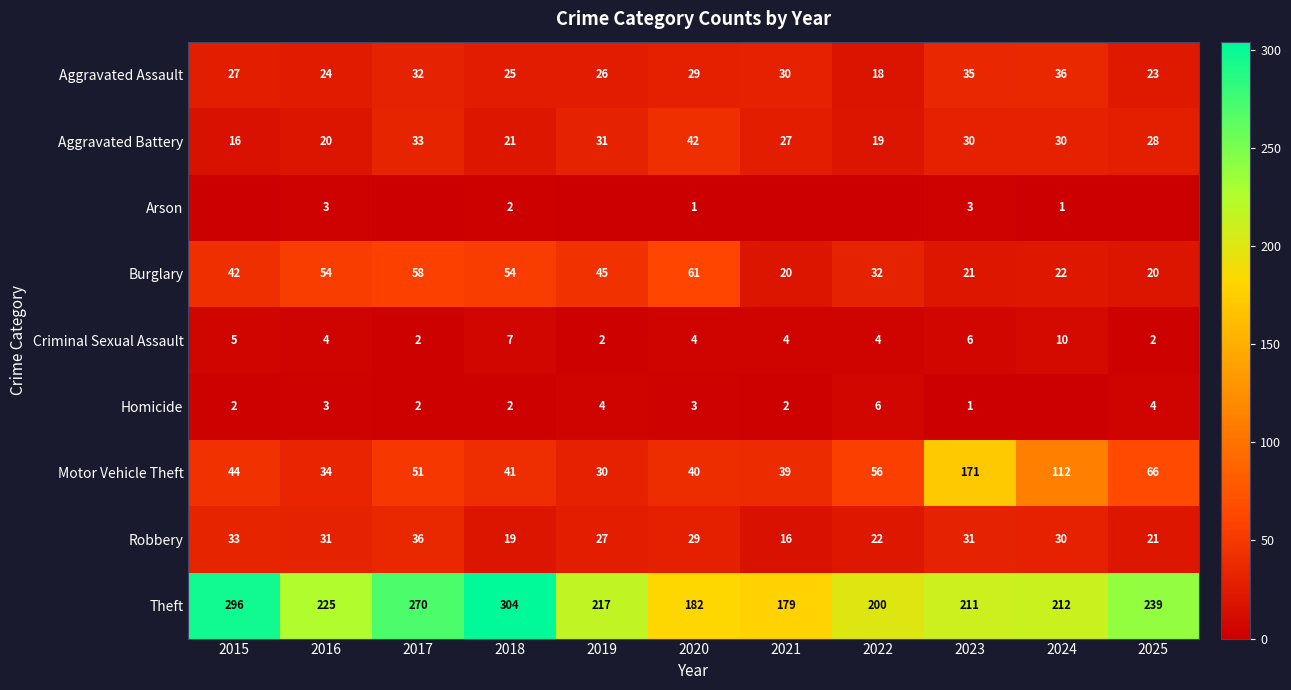

Rank the categories by Aggravated Assault value from highest to lowest.

2024, 2023, 2017, 2021, 2020, 2015, 2019, 2018, 2016, 2025, 2022